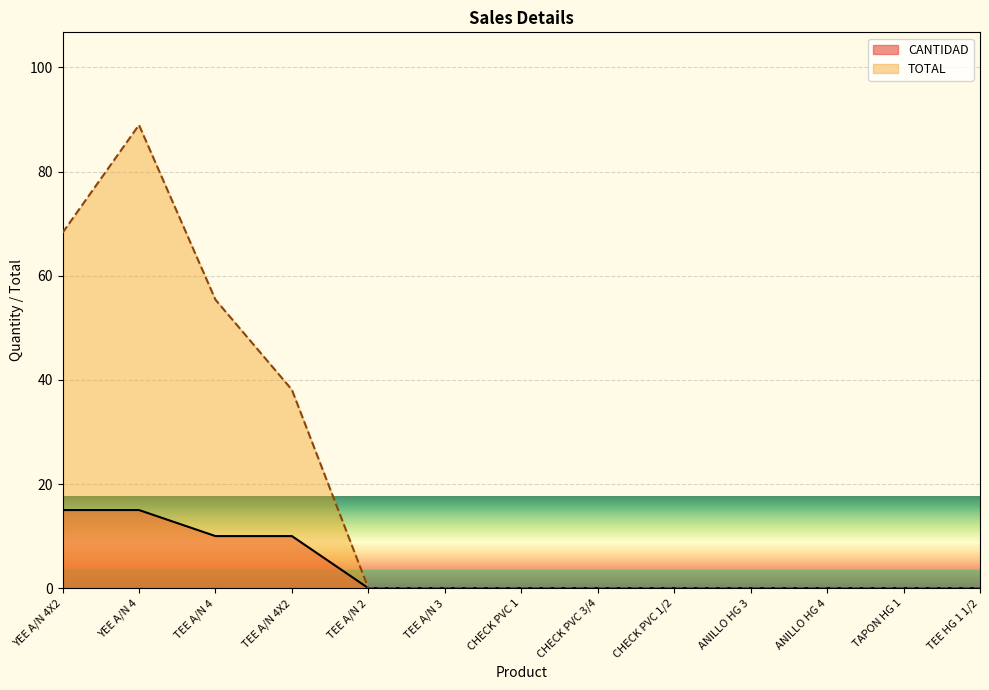

What is the maximum value shown in the chart?

89.0